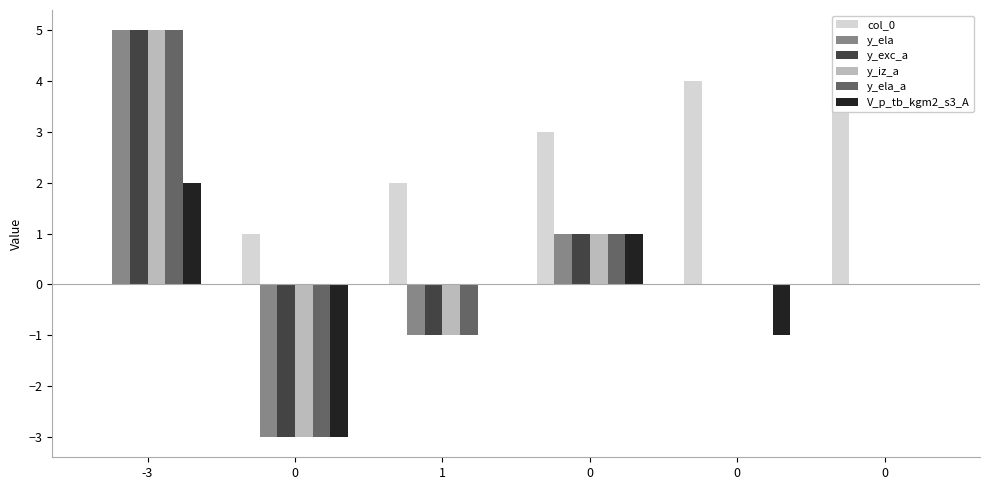

At how many categories does at least one series exceed 1?

5